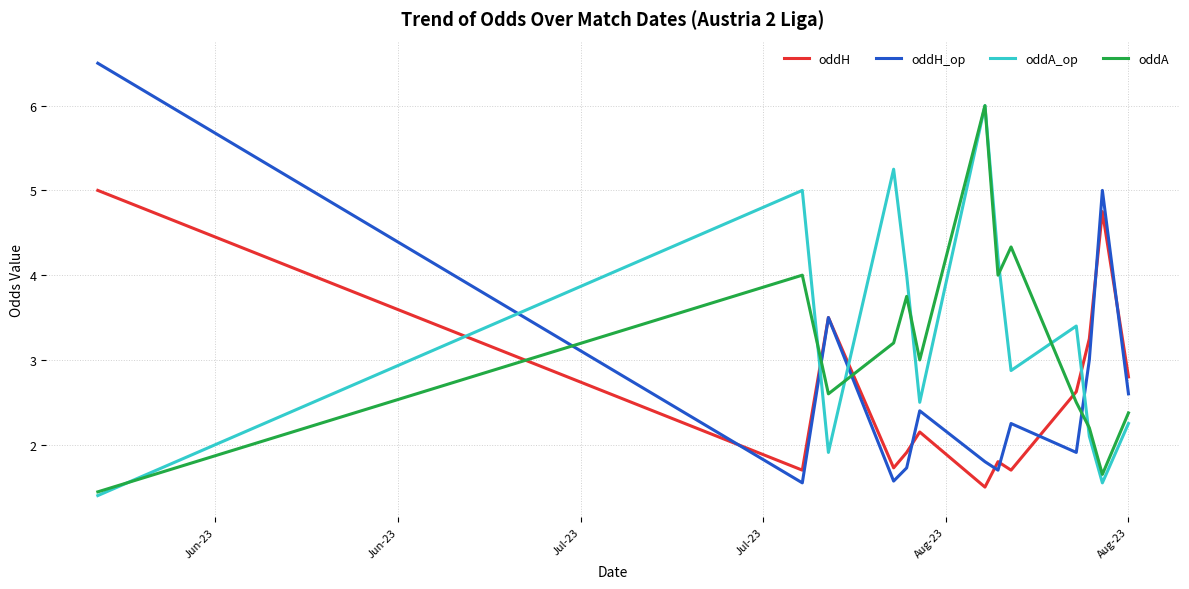

Which series has the largest range (max minus min)?

oddH_op